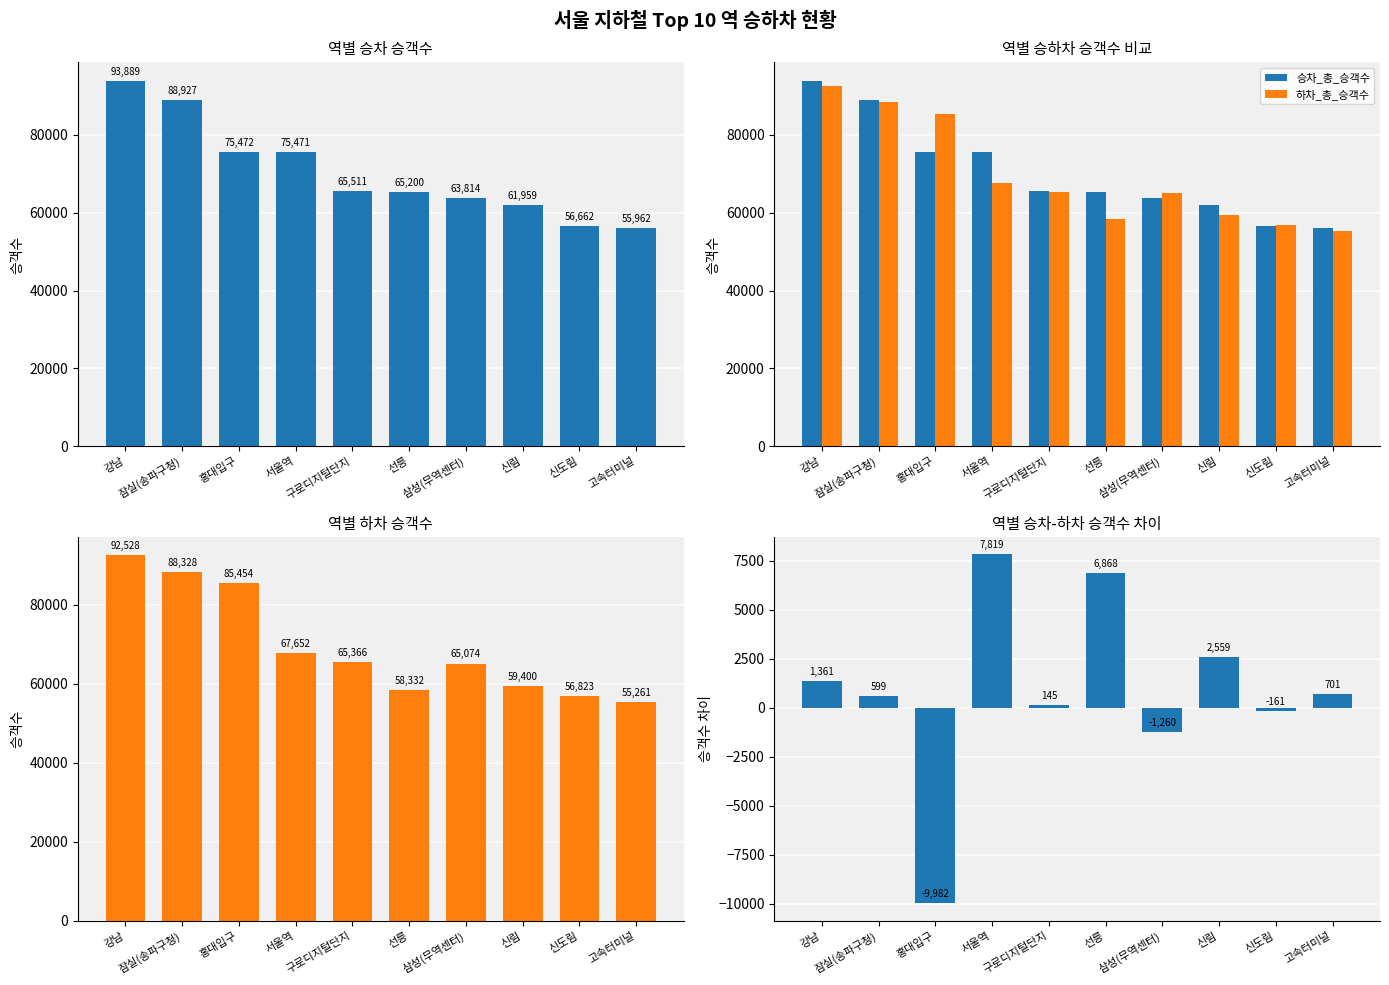

Is it true that 하차_총_승객수 equals 55261 at 고속터미널?

True